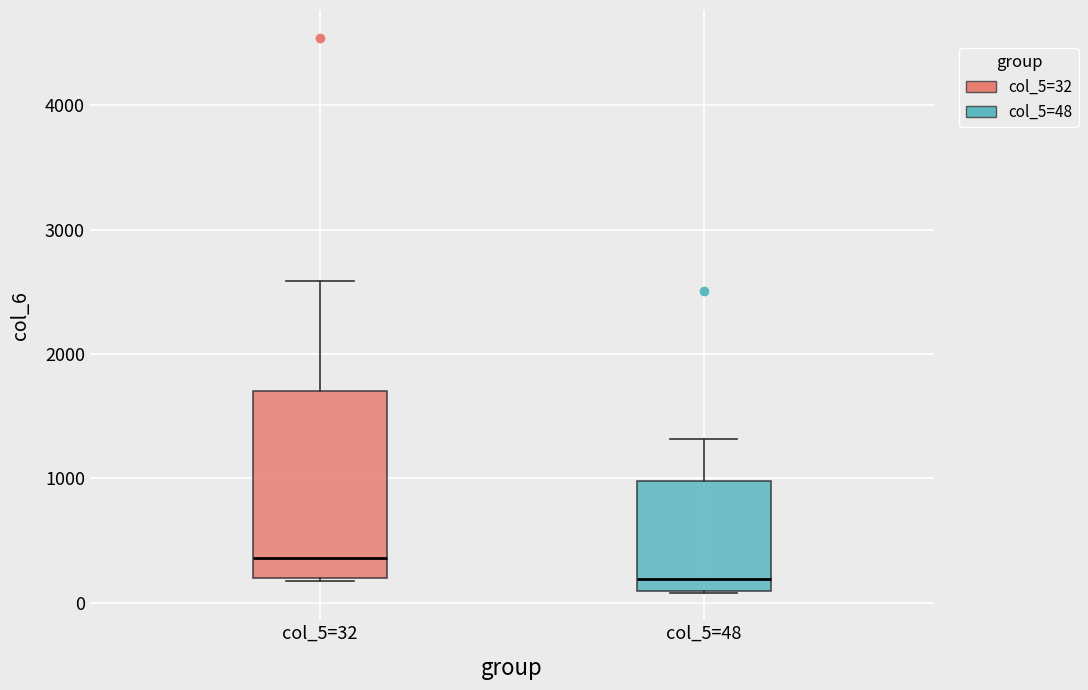

Which box has the lowest median line?

col_5=48